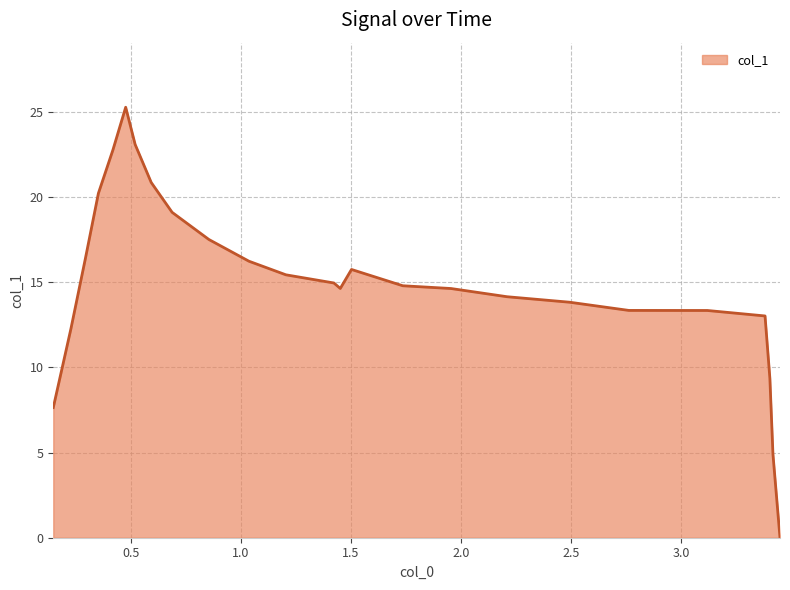

Reading left to right, extract all data points from this chart.

7.6	12.3	16.4	20.2	22.8	25.3	23.1	20.8	19.1	17.5	16.2	15.4	14.9	14.6	15.7	14.8	14.6	14.1	13.8	13.3	13.3	13.0	9.4	4.9	0.0